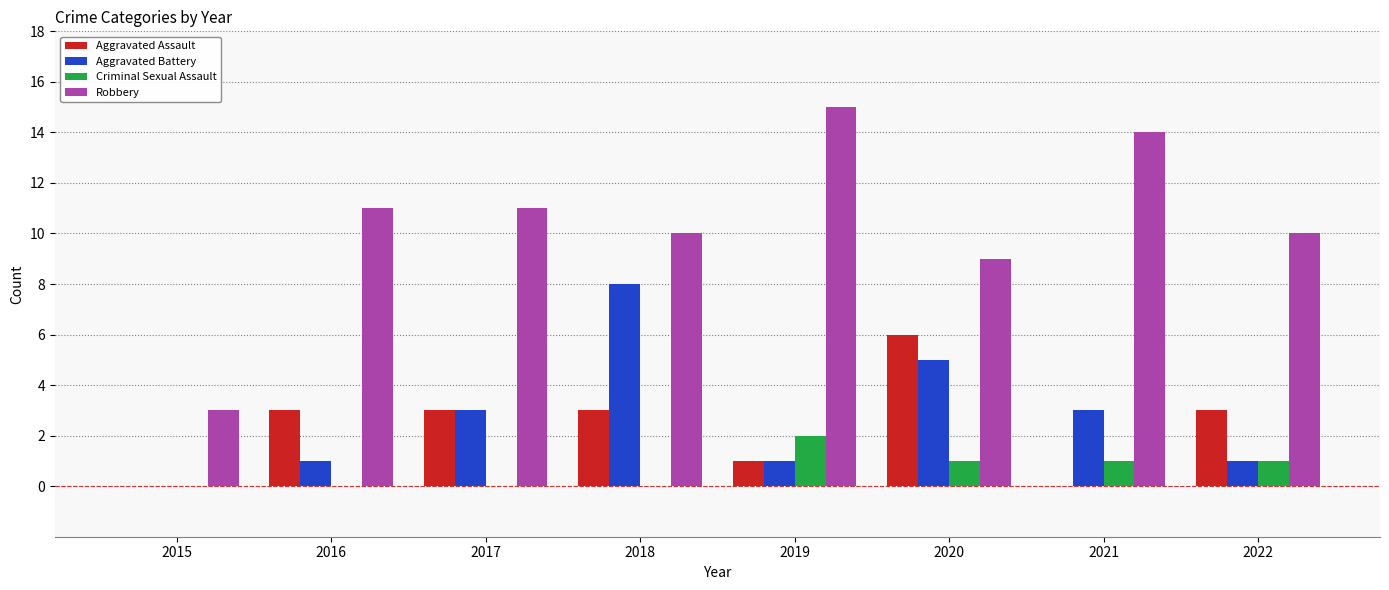

What is the maximum value shown in the chart?

15